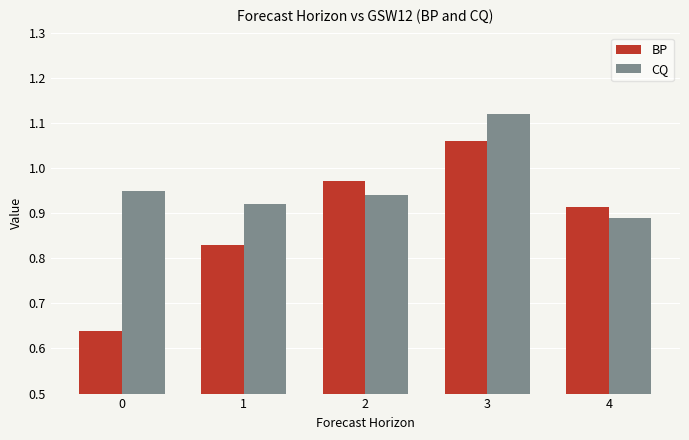

True or false: BP has a value of 0.6 at 1.

False